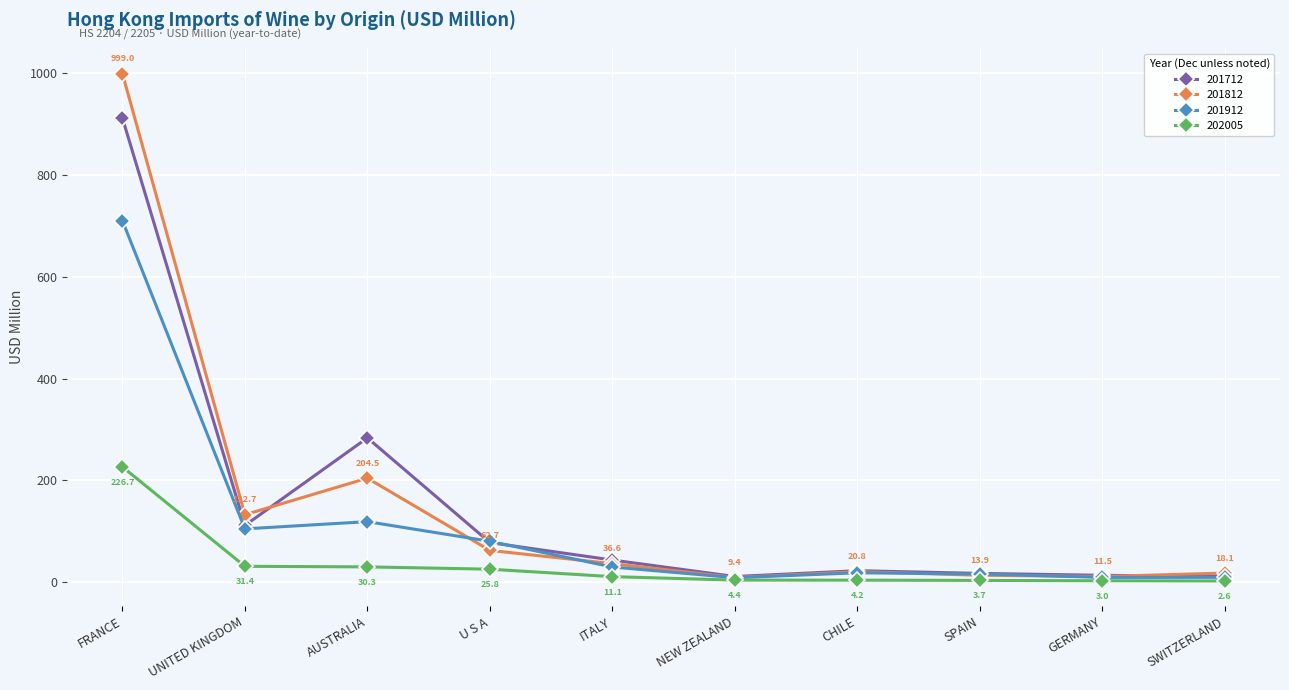

What are all the series names shown in the legend?

201712, 201812, 201912, 202005